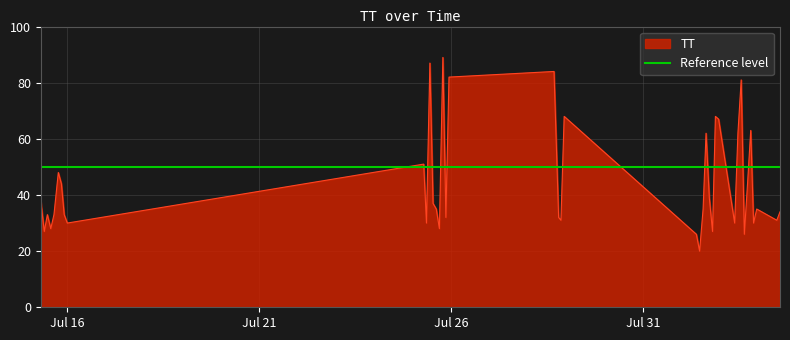

What is the change in value from 2015-07-28T20:29:19 to 2015-08-02T17:08:37?

+13